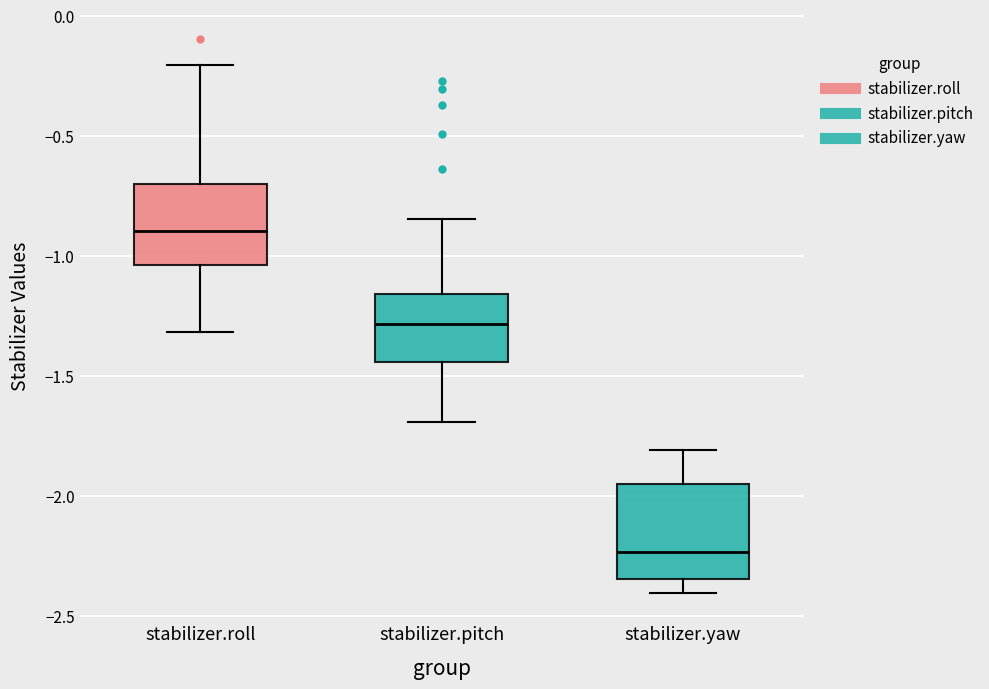

Reading left to right, transcribe this box plot: for each box, give where its median line is, the range the box spans, and where its two whiskers end, as read against the y-axis. The values are not printed on the chart, so give them approximately, as read against the axis.

stabilizer.roll: median -0.90, box -1.05 to -0.70, whiskers -1.30 to -0.20
stabilizer.pitch: median -1.30, box -1.45 to -1.15, whiskers -1.70 to -0.85
stabilizer.yaw: median -2.25, box -2.35 to -1.95, whiskers -2.40 to -1.80